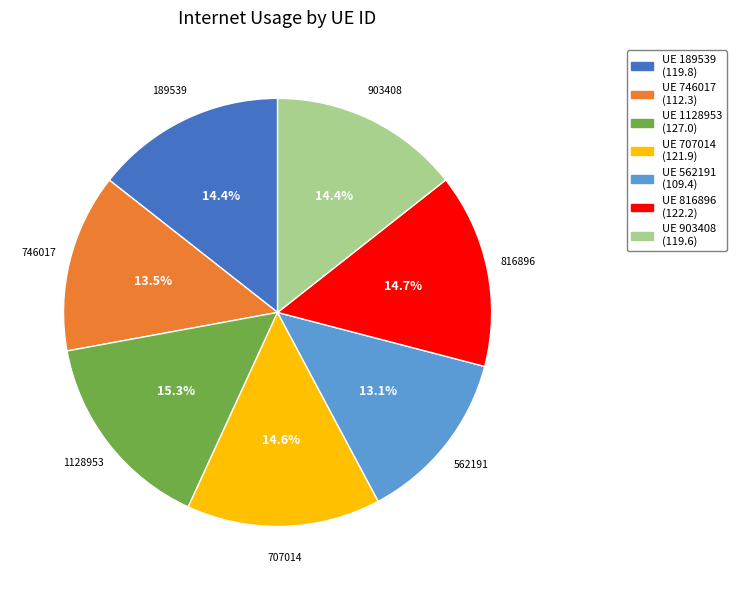

Which slice is the largest?

1128953